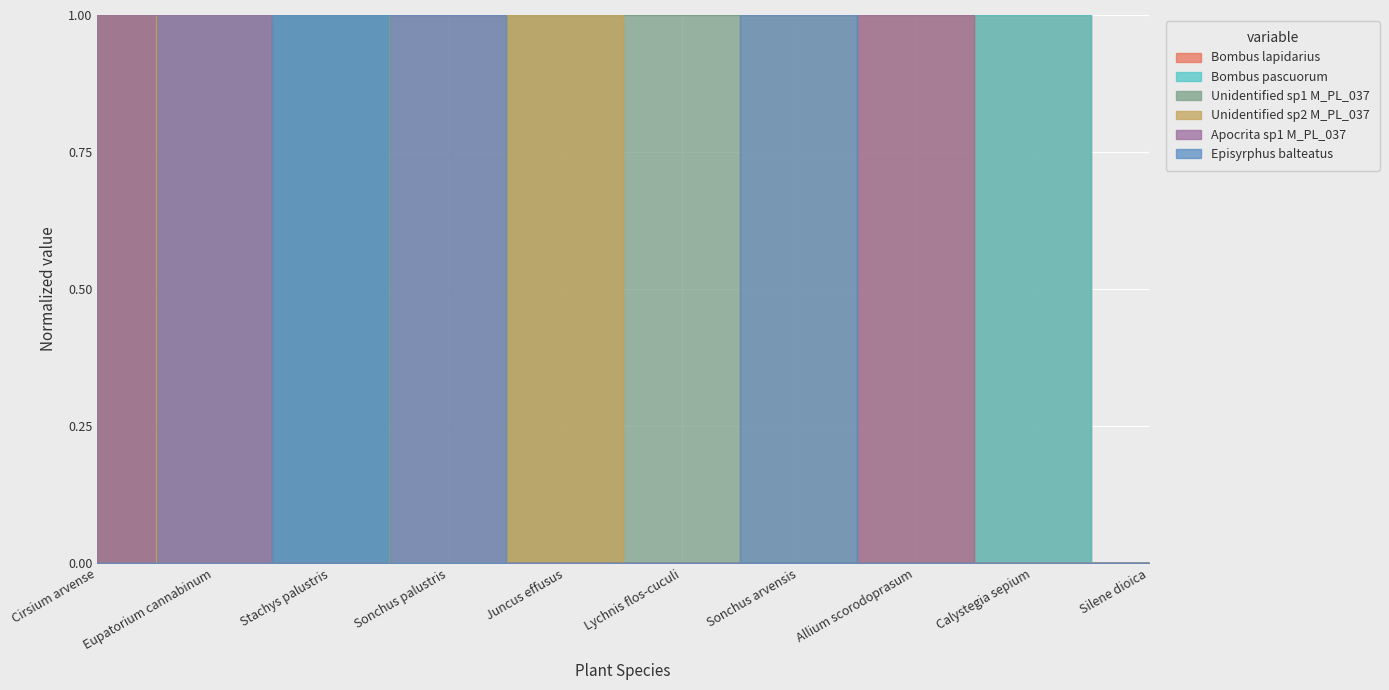

Between Sonchus palustris and Sonchus arvensis, which series saw the biggest shift?

Bombus lapidarius